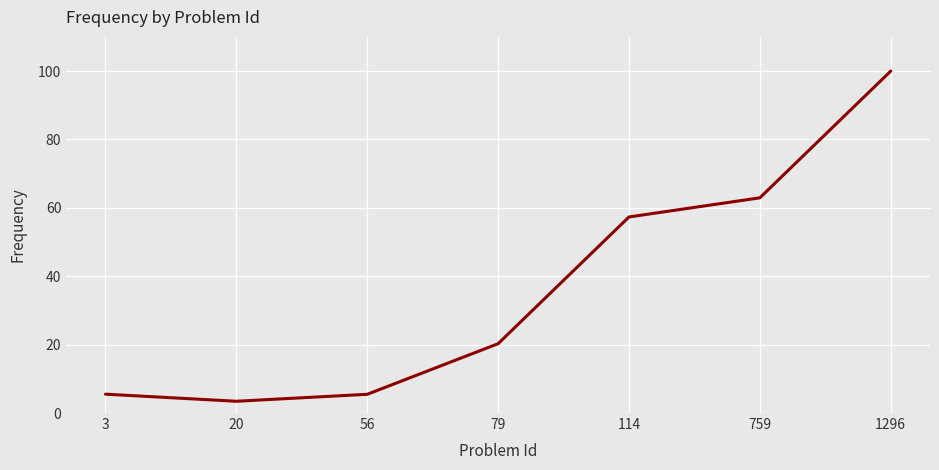

Count the number of values greater than 20.

4